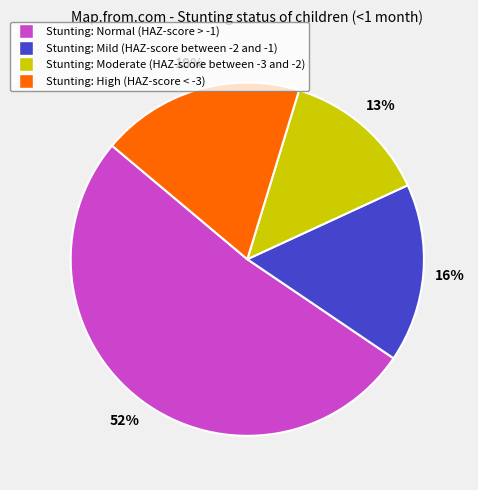

To the nearest percent, what is the average slice percentage?

25%